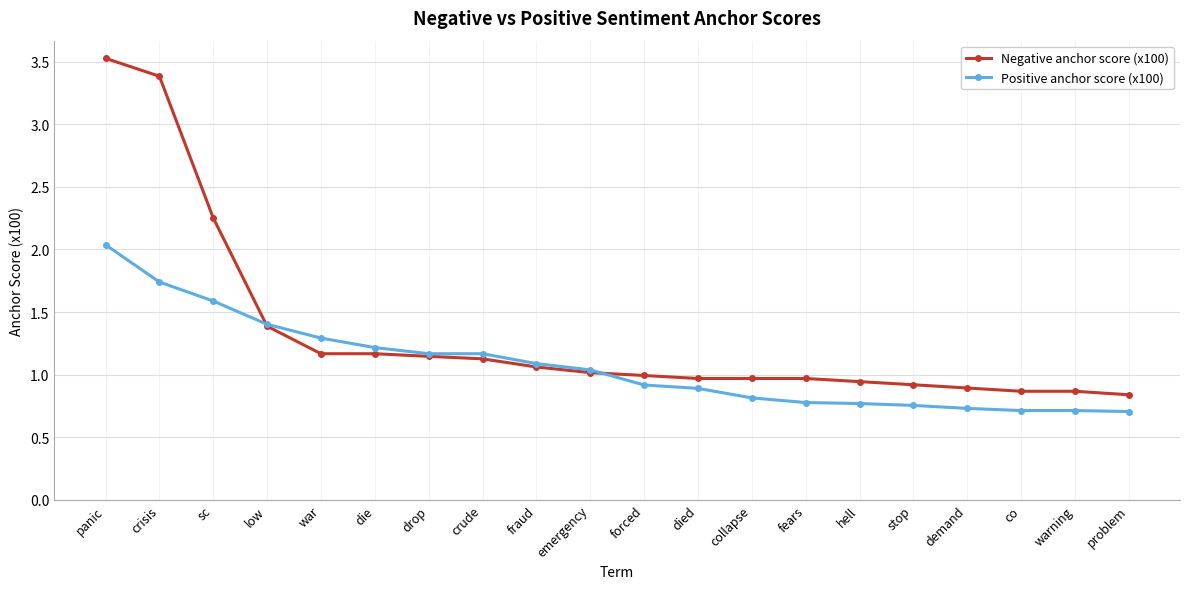

List the series in order of their overall mean, highest first.

Negative anchor score (x100), Positive anchor score (x100)